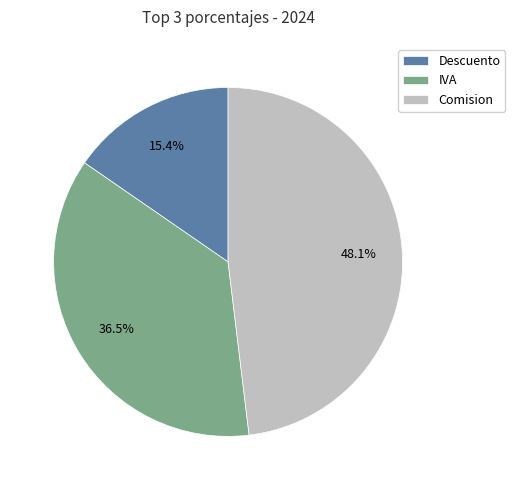

Count the number of slices in the pie.

3